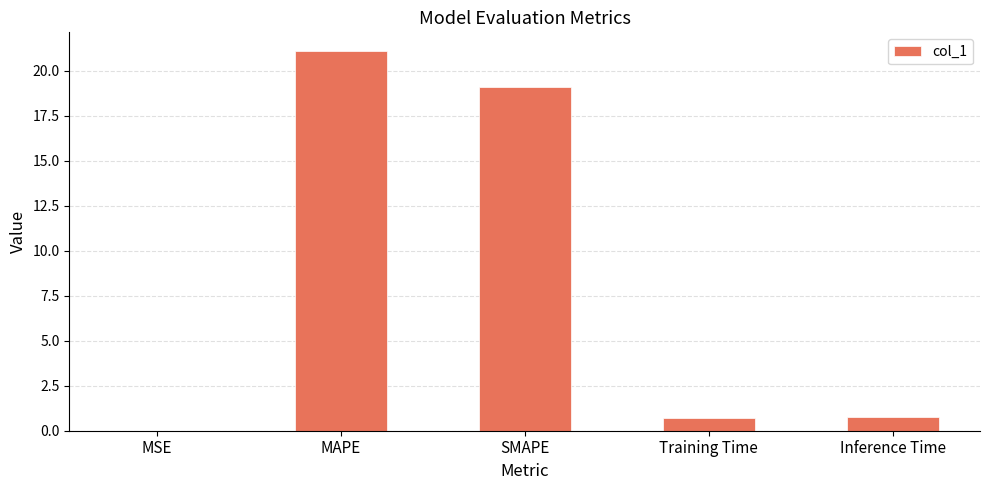

Between MSE and SMAPE, which is larger?

SMAPE